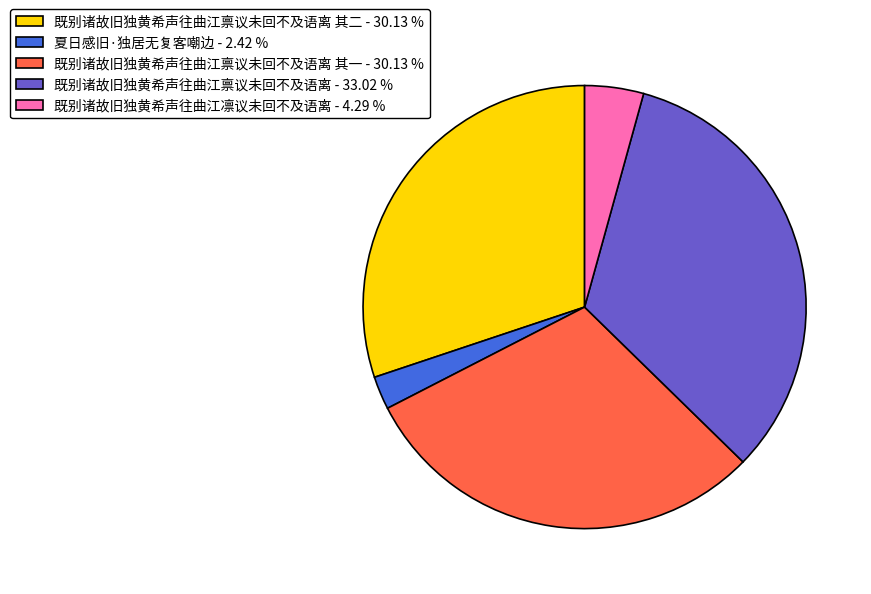

Combined, do 既别诸故旧独黄希声往曲江禀议未回不及语离 其二 - 30.13 % and 既别诸故旧独黄希声往曲江禀议未回不及语离 其一 - 30.13 % account for over 50%?

Yes